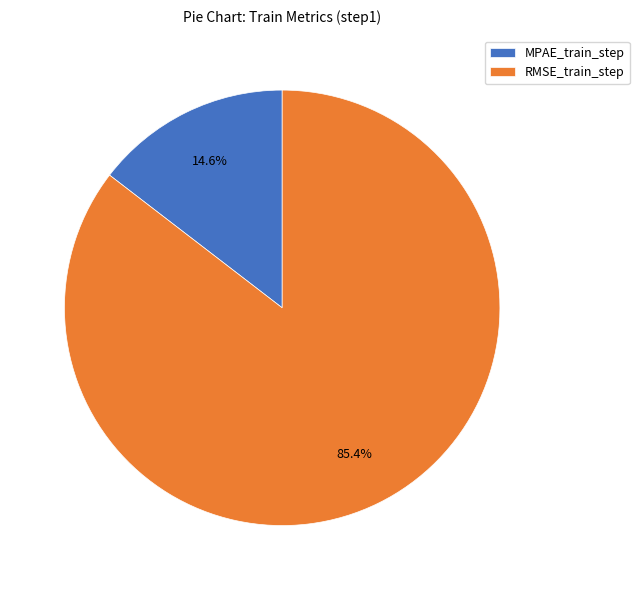

How many segments does this pie chart have?

2